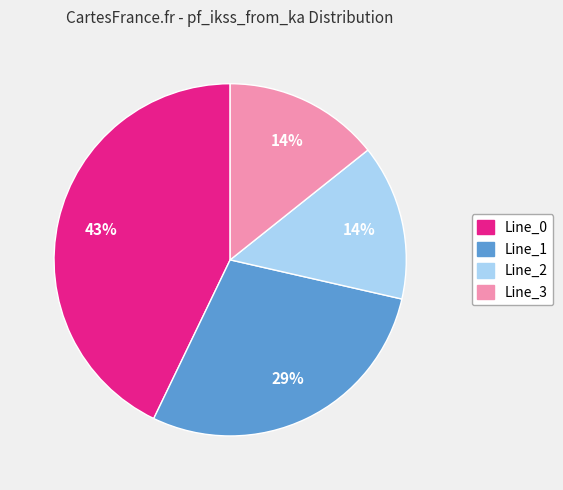

Is the sum of Line_3 and Line_1 greater than half?

No